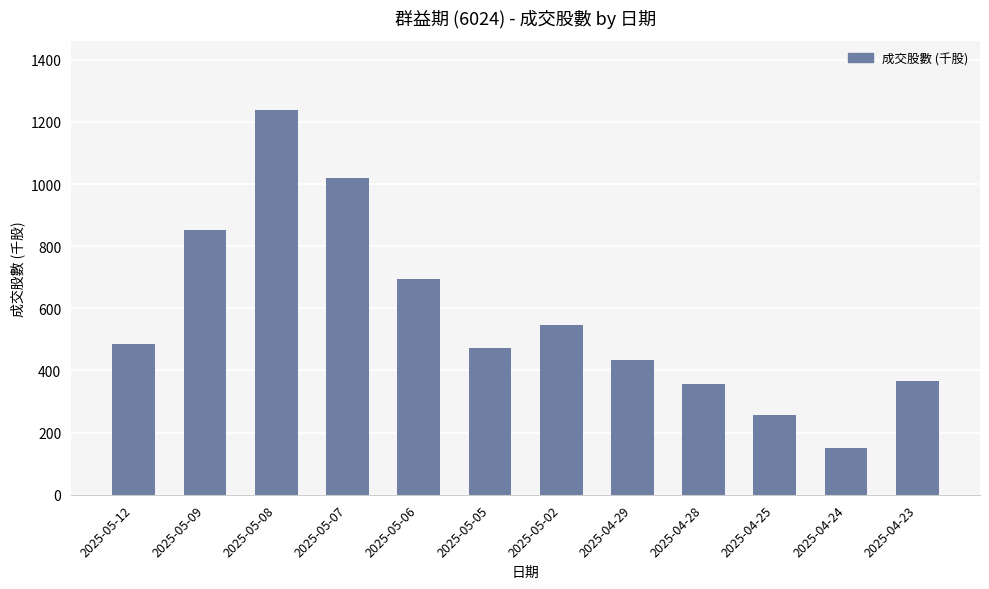

Reading left to right, transcribe all the data shown in this chart.

485.2	853.5	1238.6	1021.0	694.0	473.3	545.9	433.3	356.7	257.9	151.2	366.6